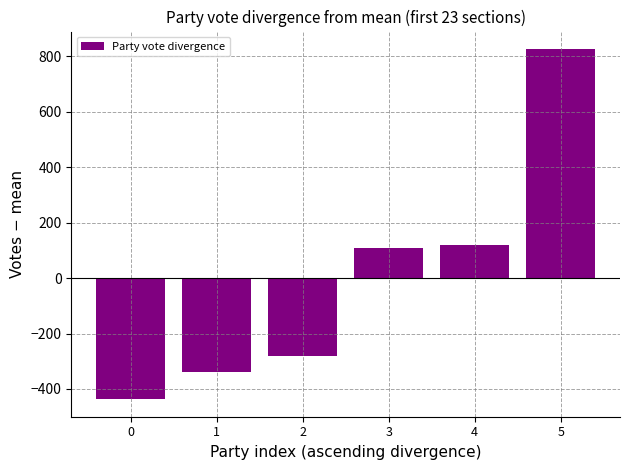

The value at 3 is 109.8. True or false?

True